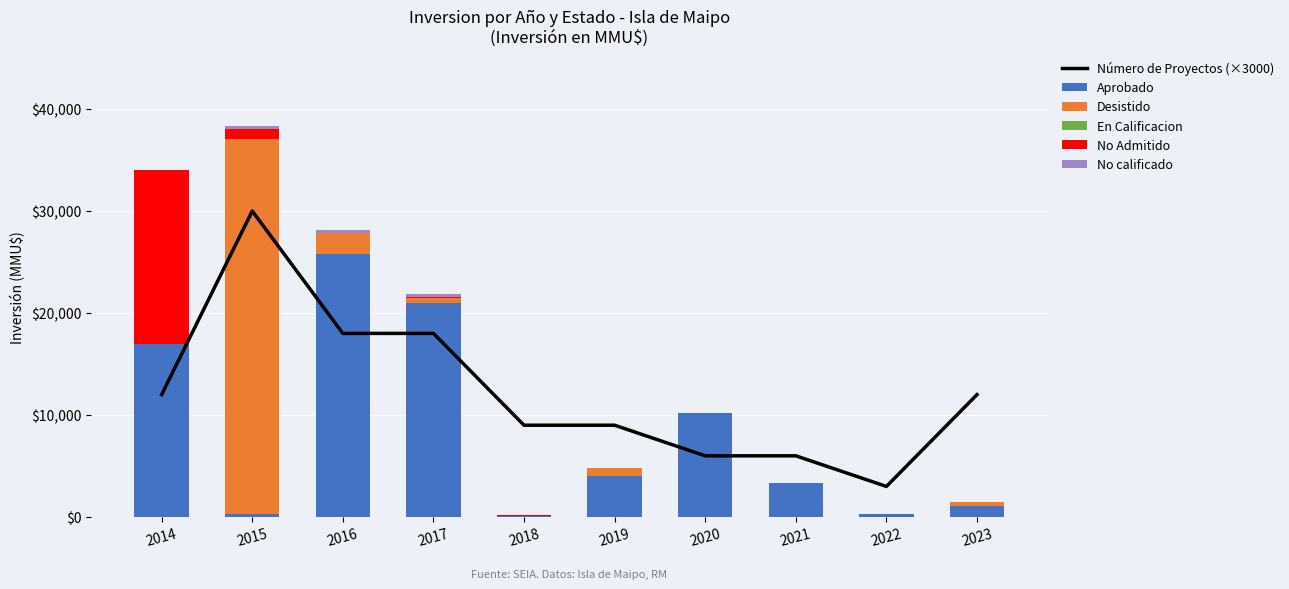

Does the chart contain stacked bars?

No